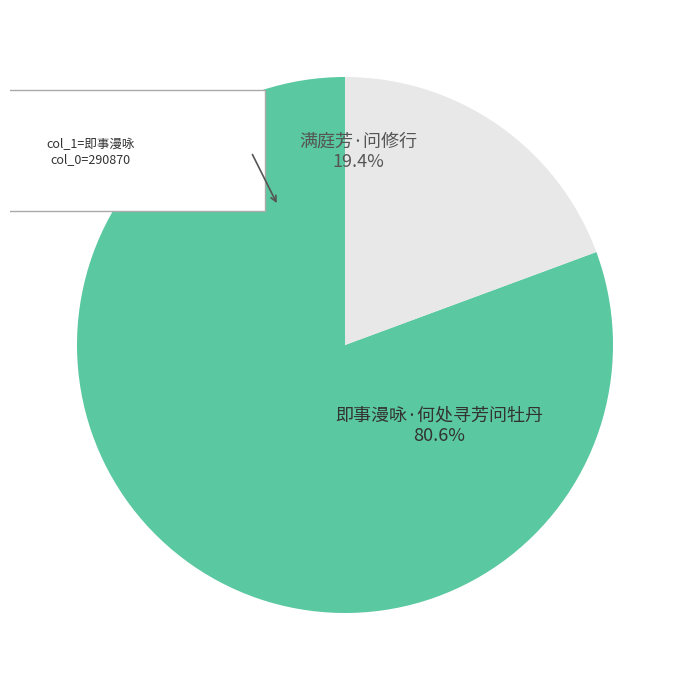

What is the majority slice?

即事漫咏·何处寻芳问牡丹